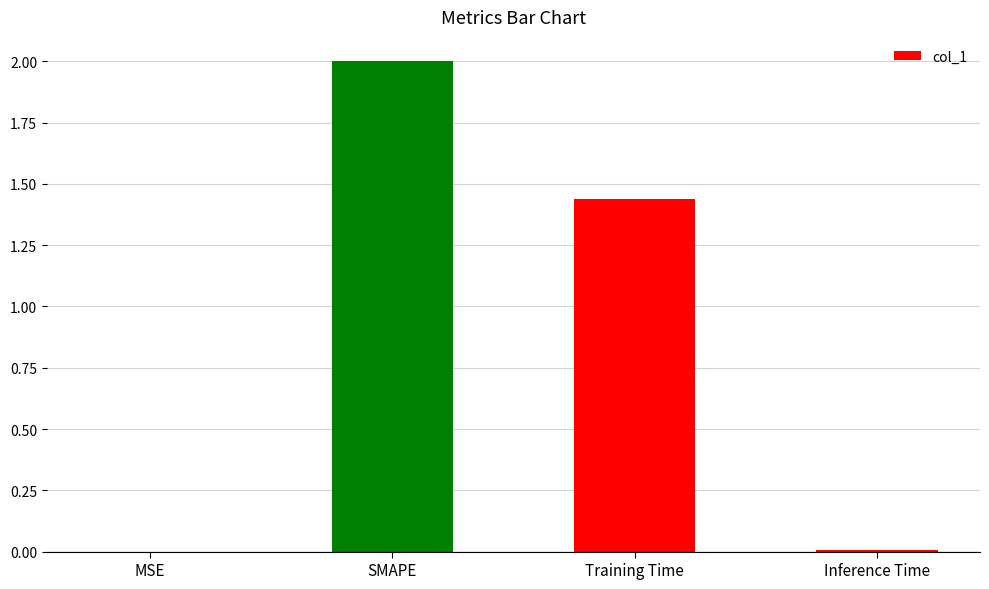

What is the greatest value displayed?

2.0